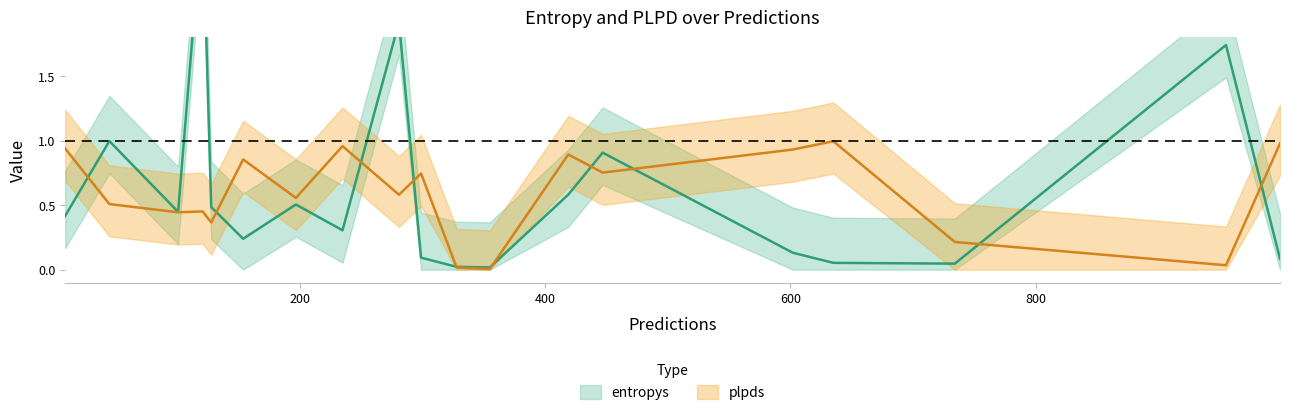

What is the greatest value displayed?

2.8